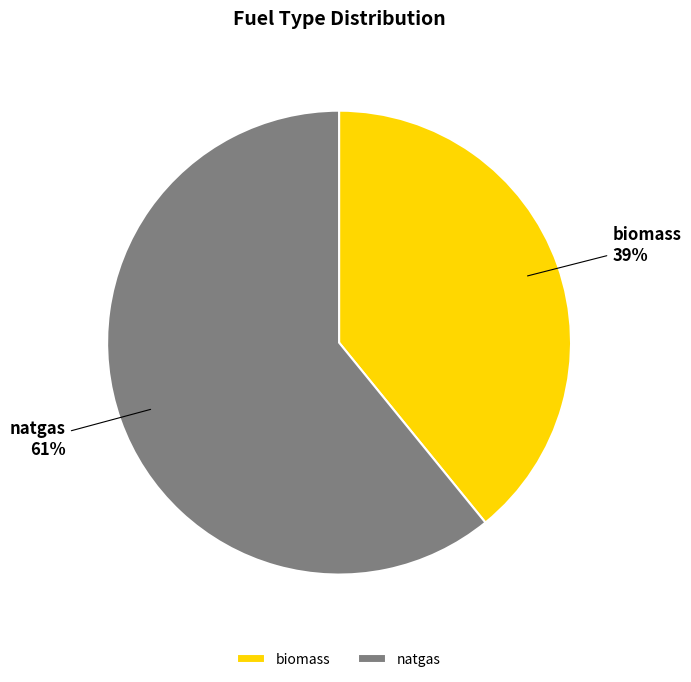

To the nearest percent, what percentage of the pie is biomass?

39%